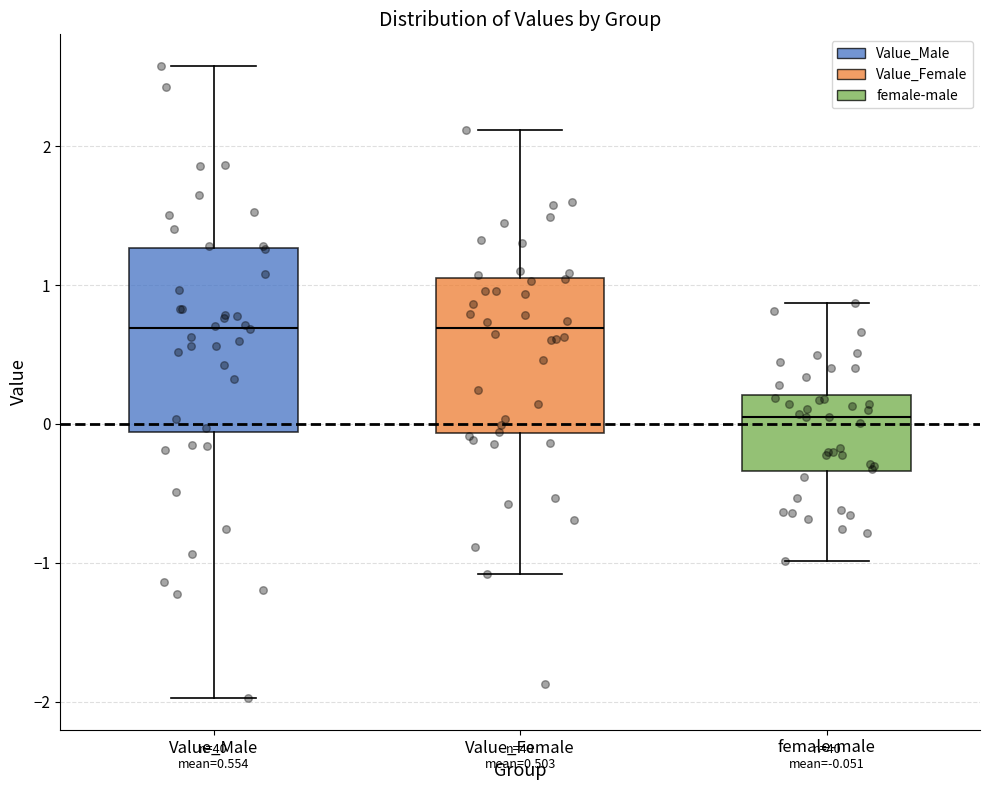

Which box has the lowest median line?

female-male